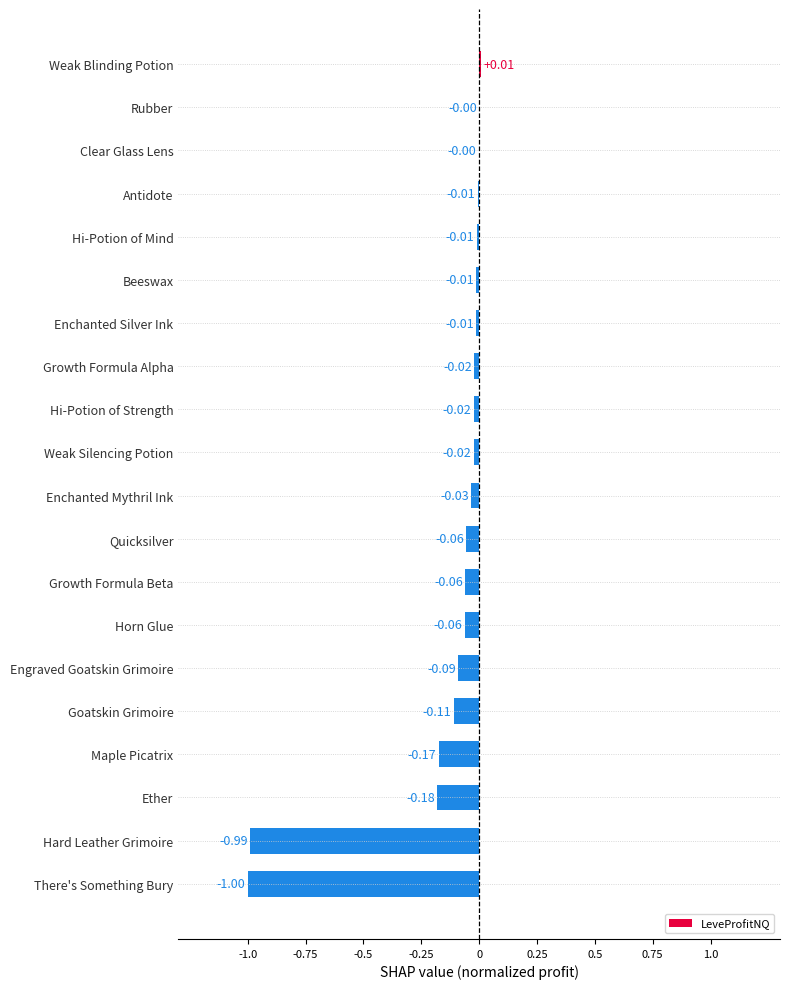

Which category has the highest value across all series?

Weak Blinding Potion